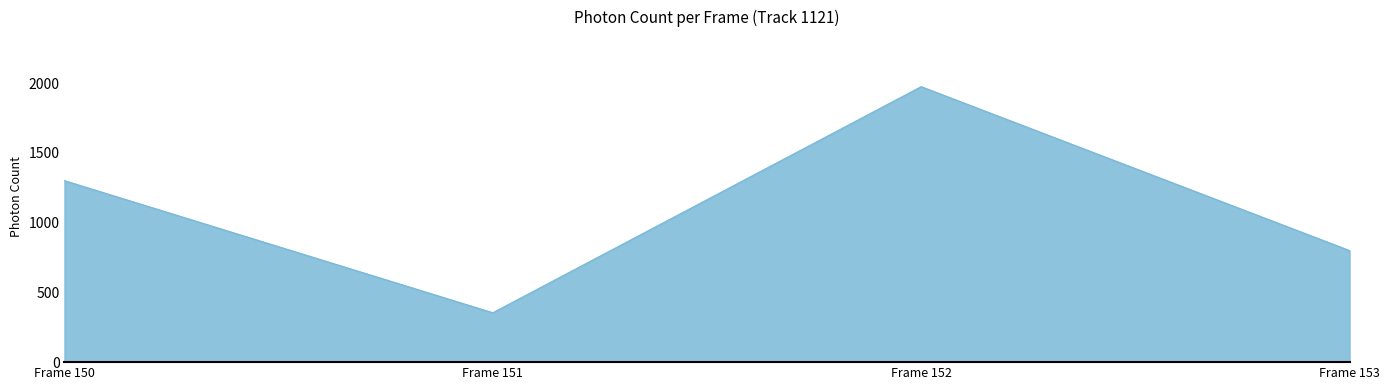

True or false: the data shows 1974.4 at Frame 152.

True